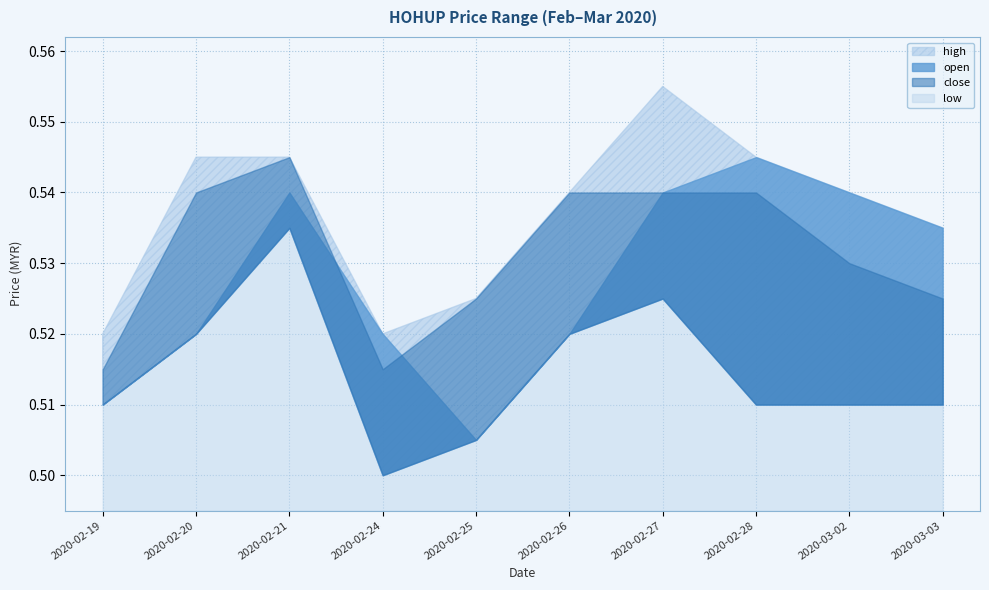

Between 2020-02-21 and 2020-02-26, which is larger?

2020-02-21